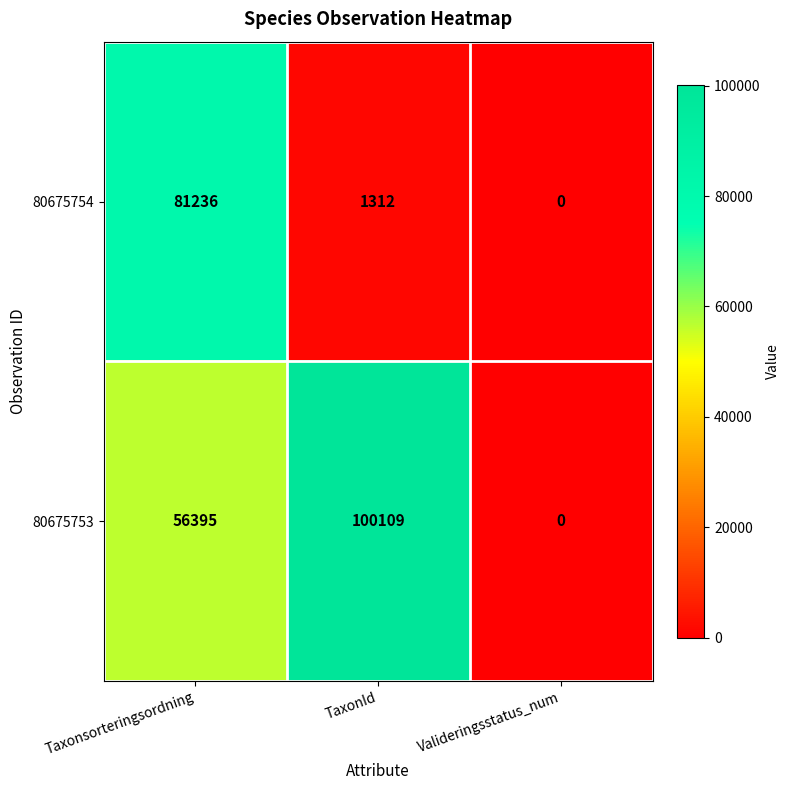

What is the greatest value displayed?

100109